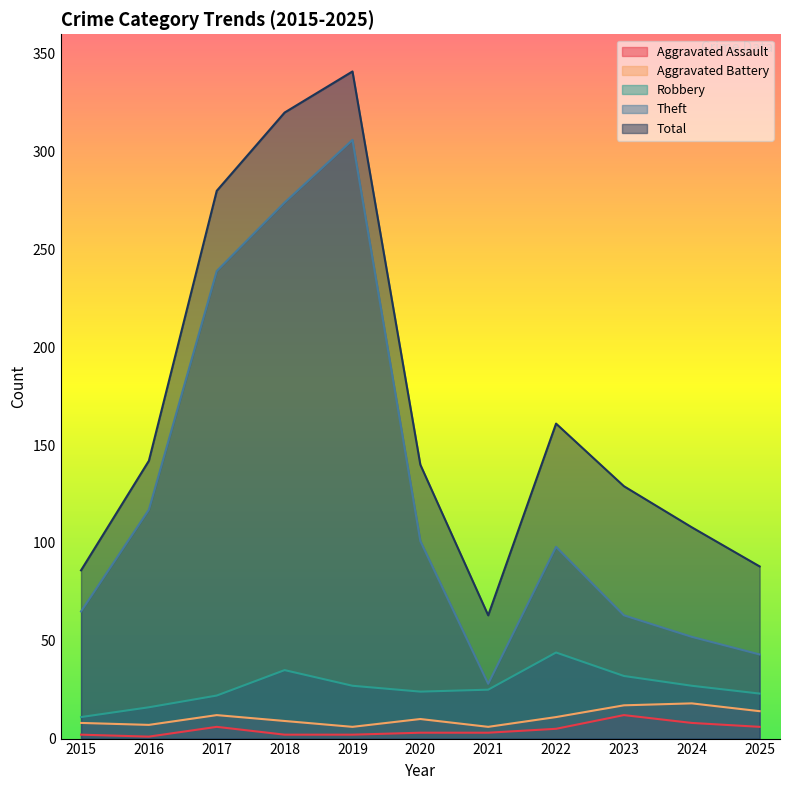

At which category does Aggravated Battery reach its first local valley?

2016